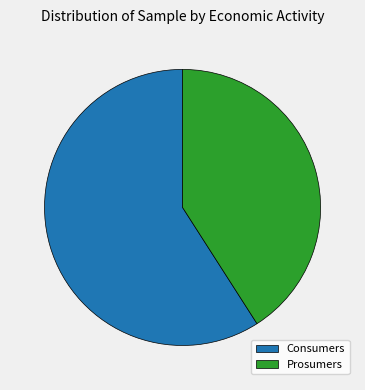

How many slices are in this pie chart?

2